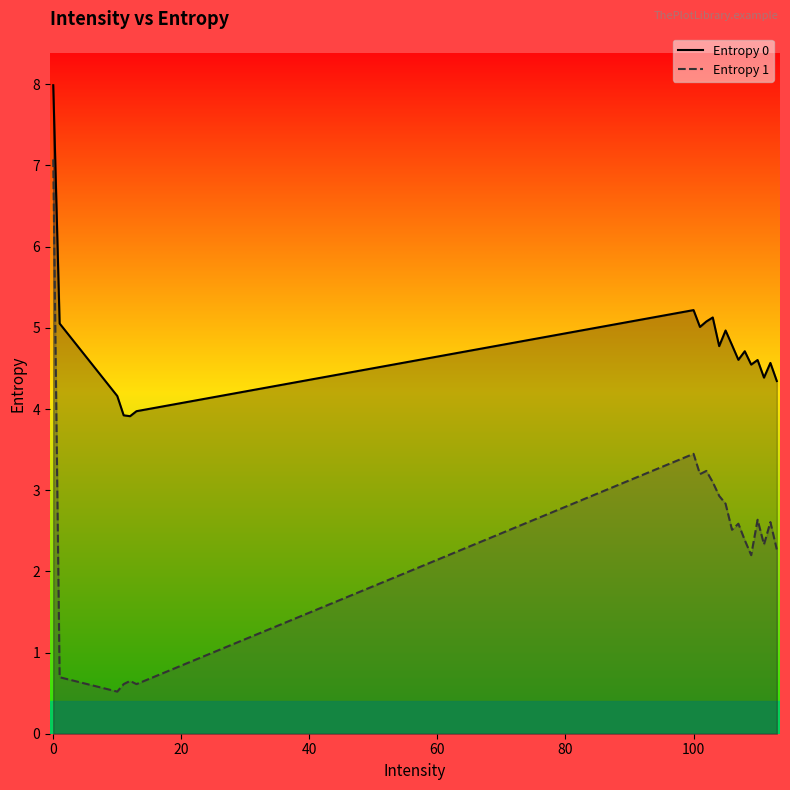

Does the chart have visible grid lines?

No